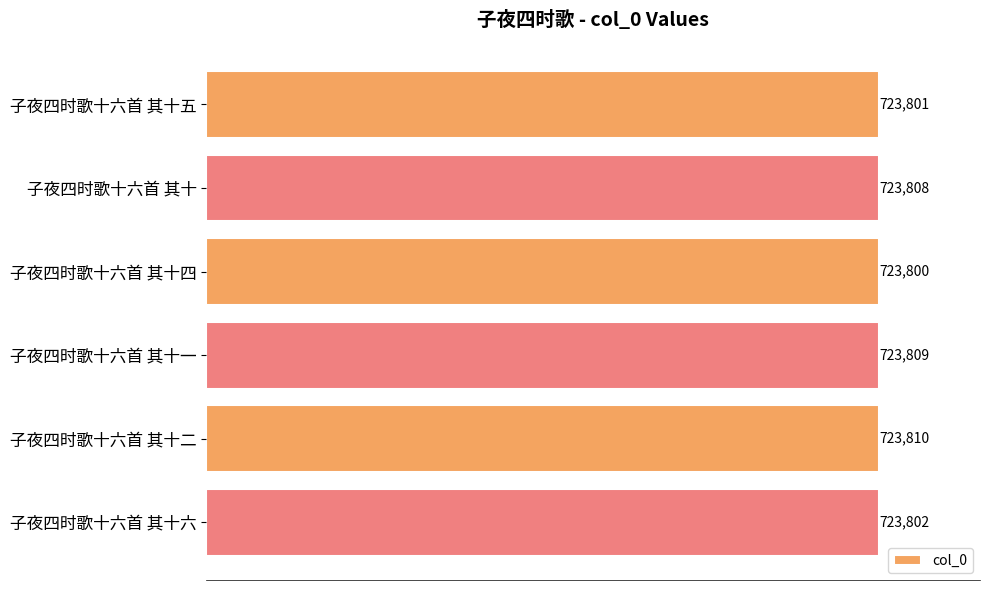

Is it true that the value at 子夜四时歌十六首 其十六 is 723802?

True